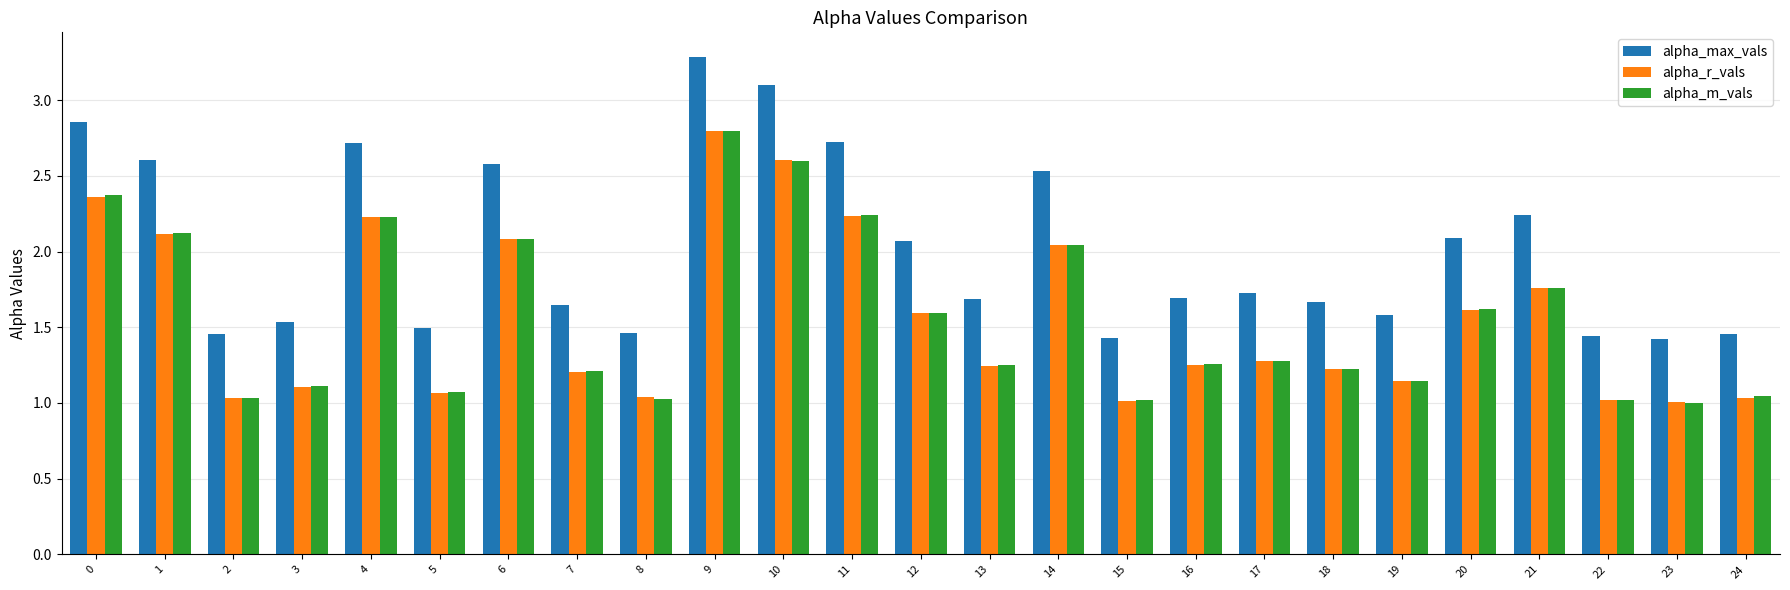

What is the total value across all series at 23?

3.4